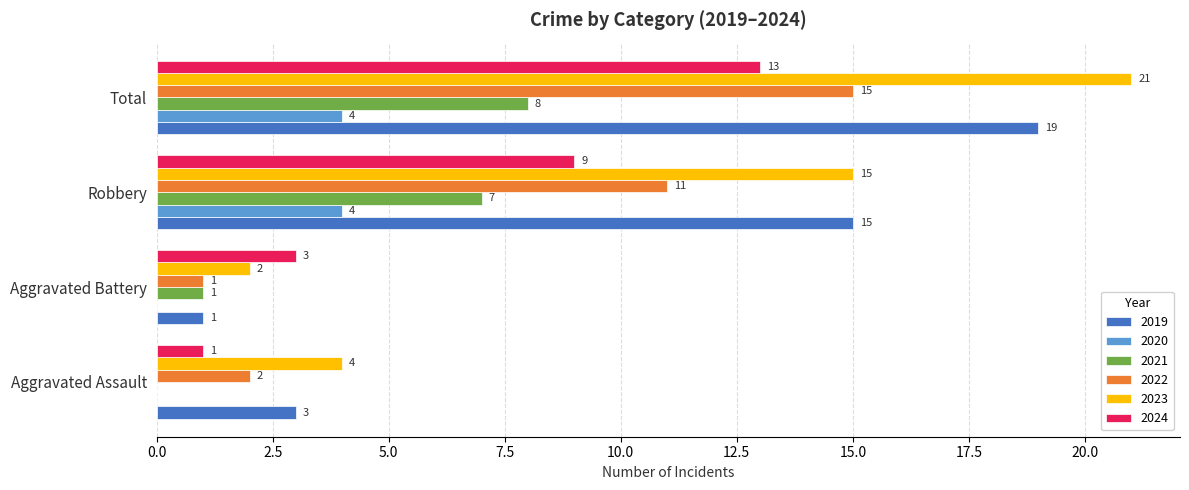

What is the highest value of the 2021 series?

8